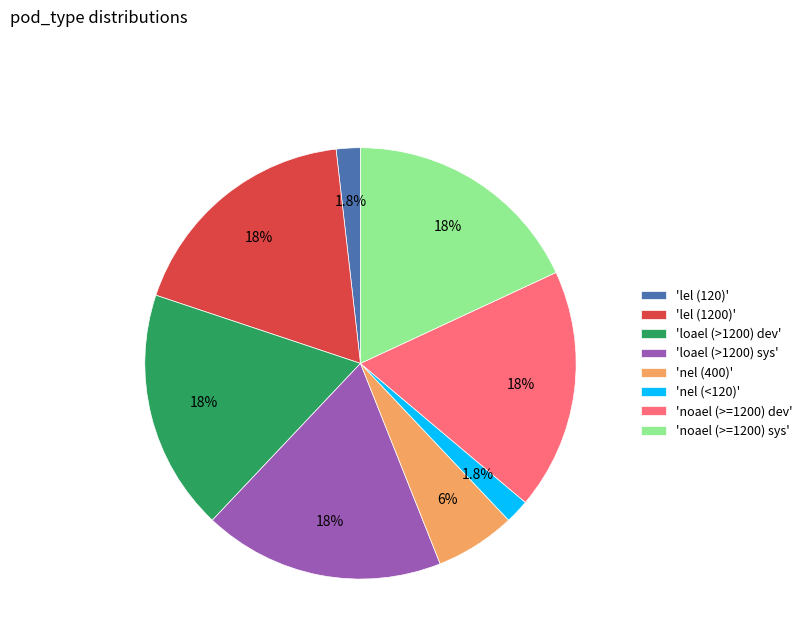

Does any single category account for the majority?

No